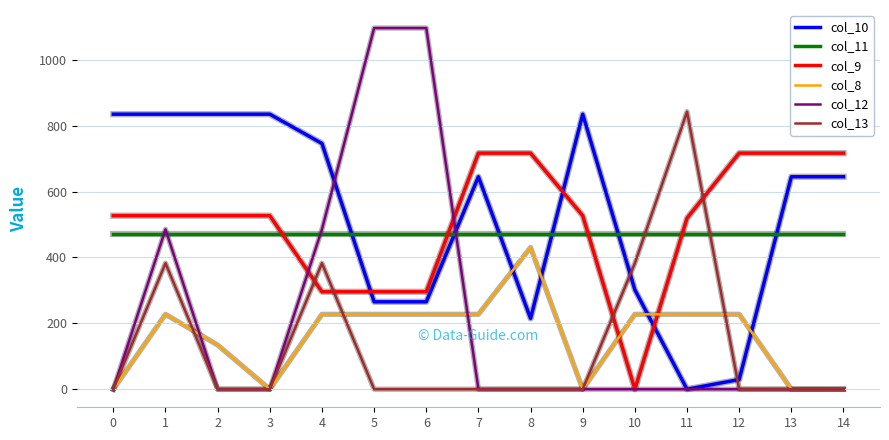

At which category is the sum across all series the highest?

1